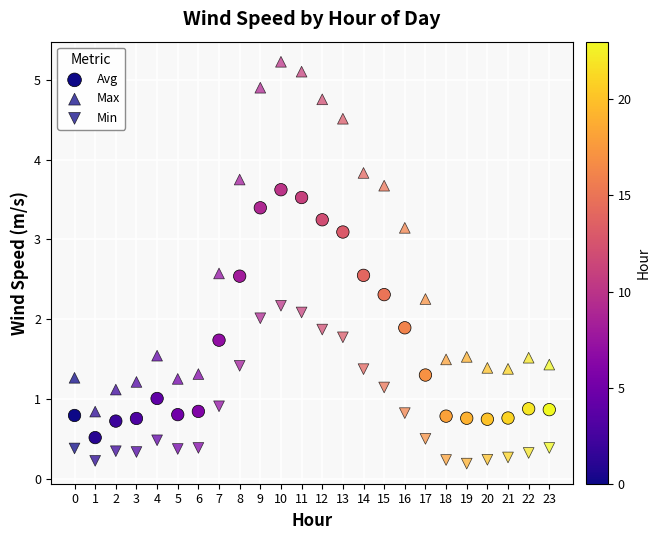

How many data points are displayed?

72